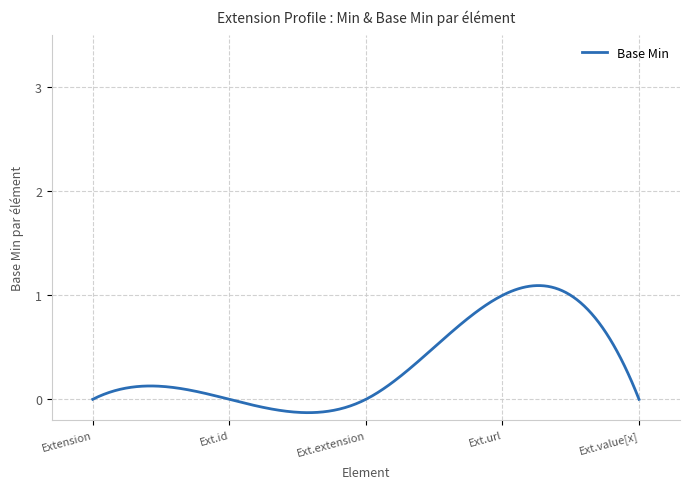

What is the difference between the maximum and minimum values?

1.2